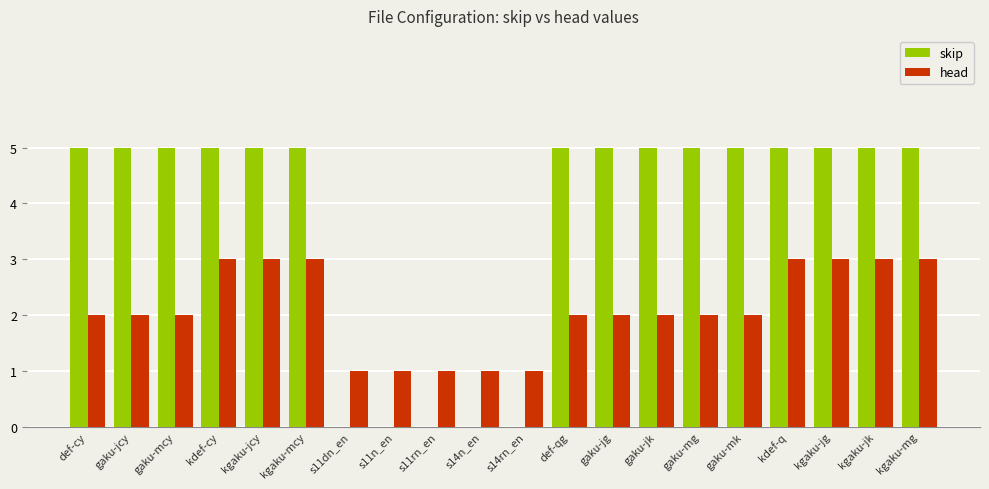

Which series has the largest total across all categories?

skip